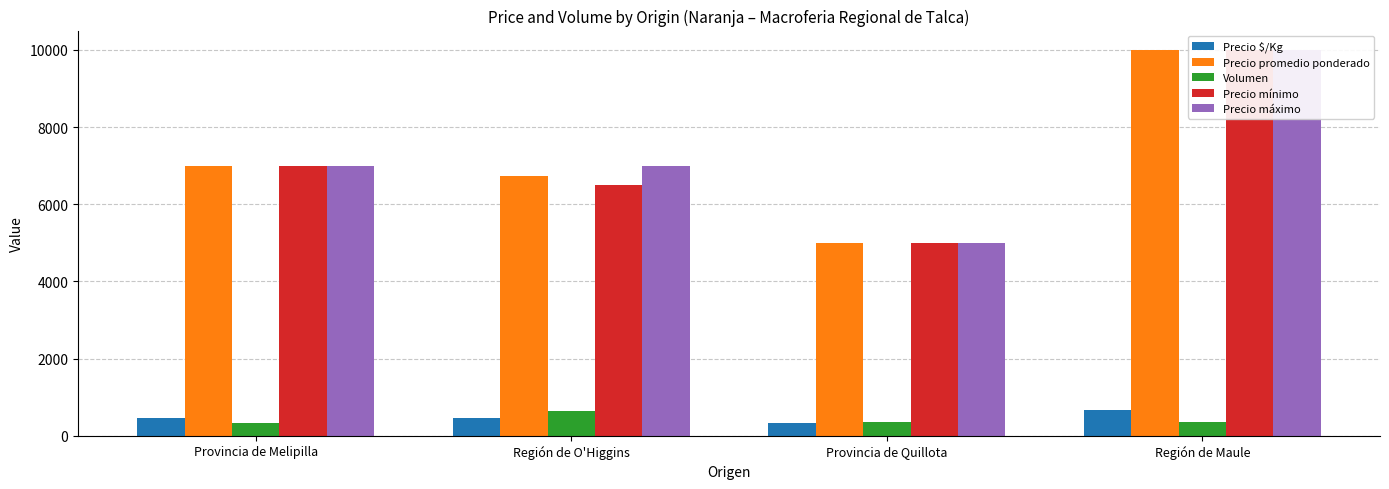

The Volumen series shows 650 at Región de O'Higgins. True or false?

True